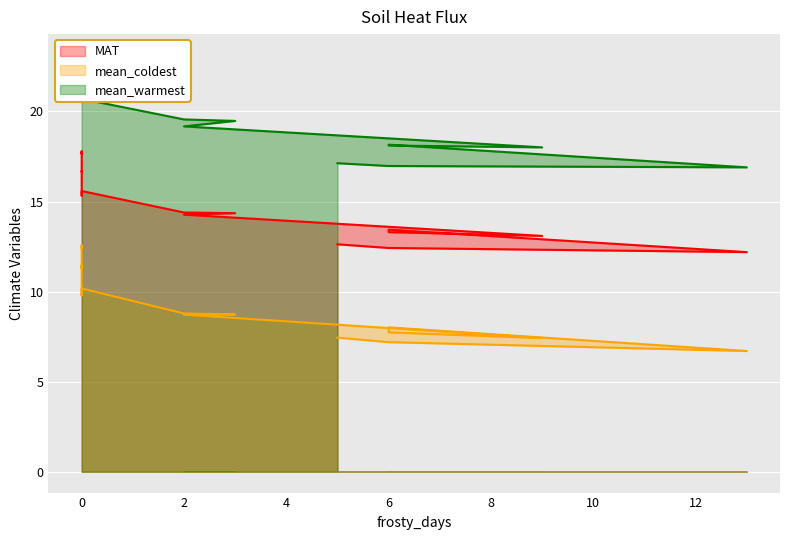

The value of MAT at 2 is 20.1. True or false?

False